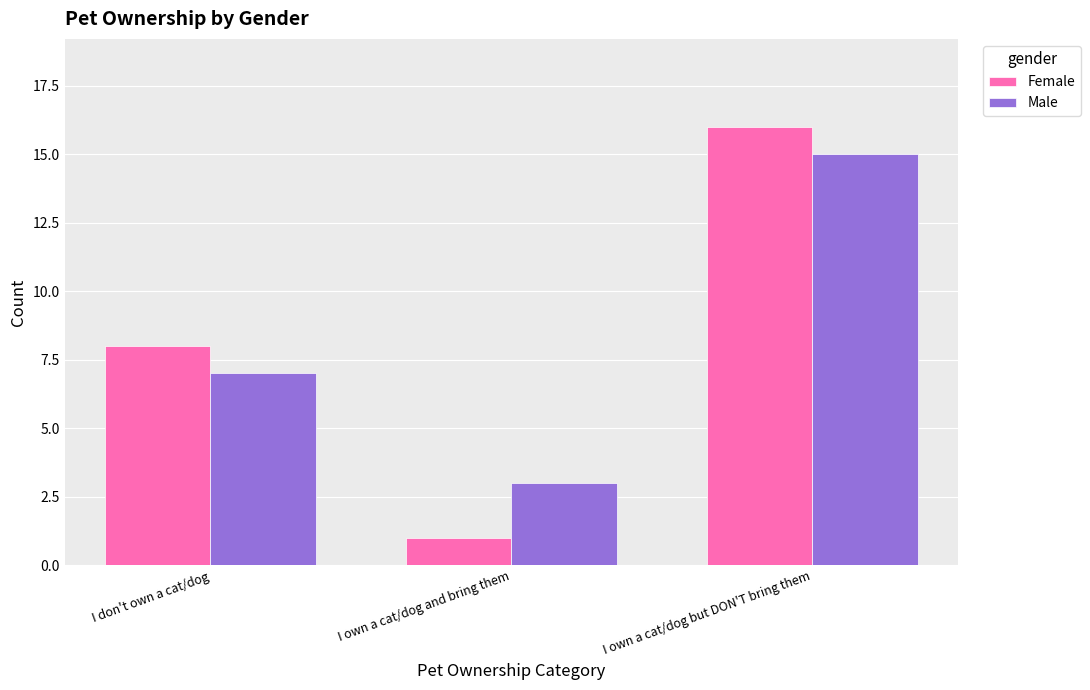

What is the average value of the Male series?

8